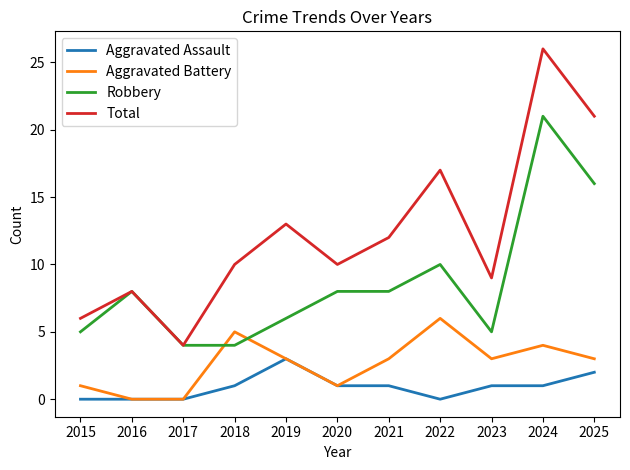

Which series has the widest spread of values?

Total